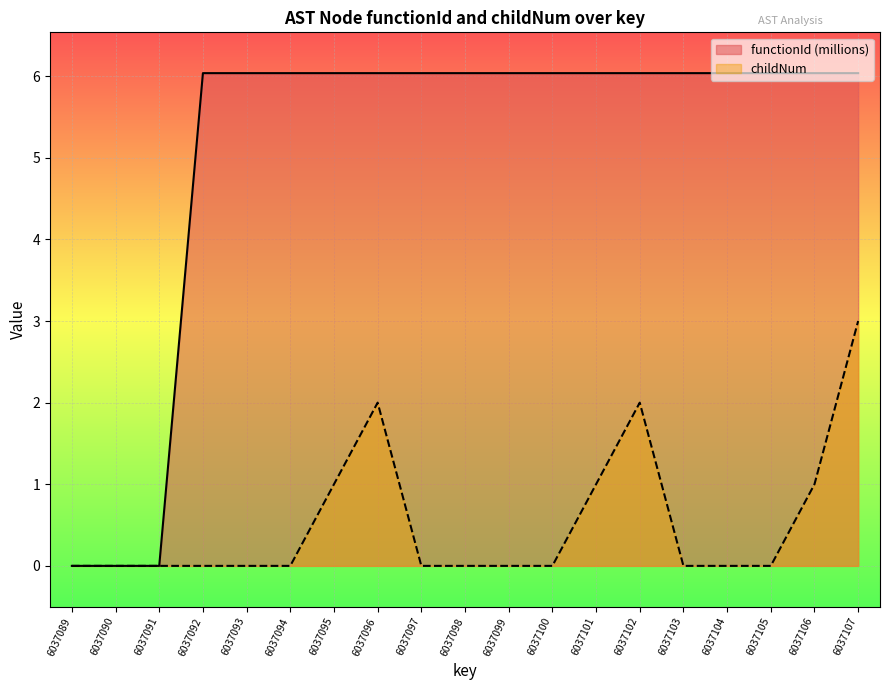

At how many categories does at least one series exceed 4?

16